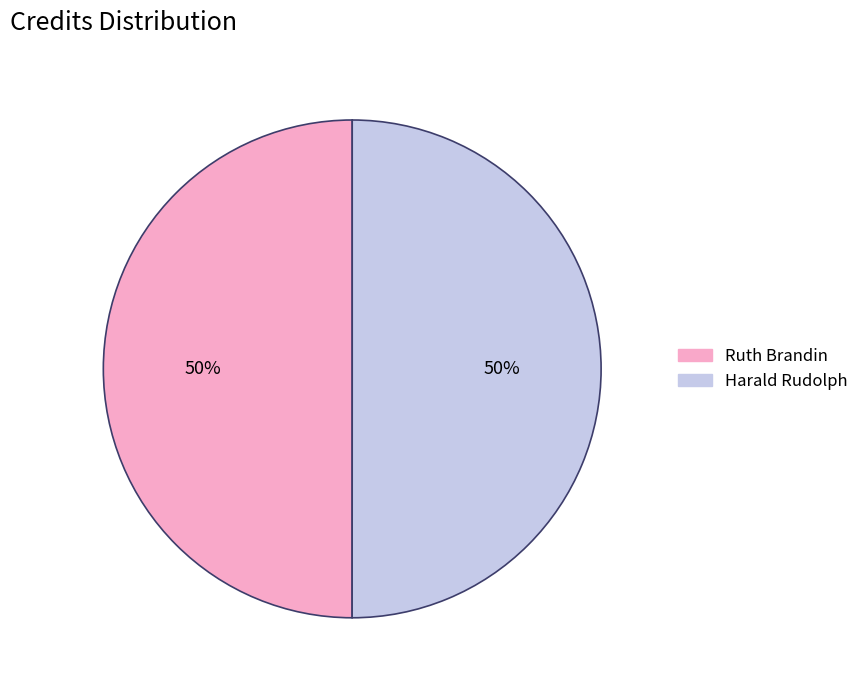

Is the sum of Harald Rudolph and Ruth Brandin greater than half?

Yes